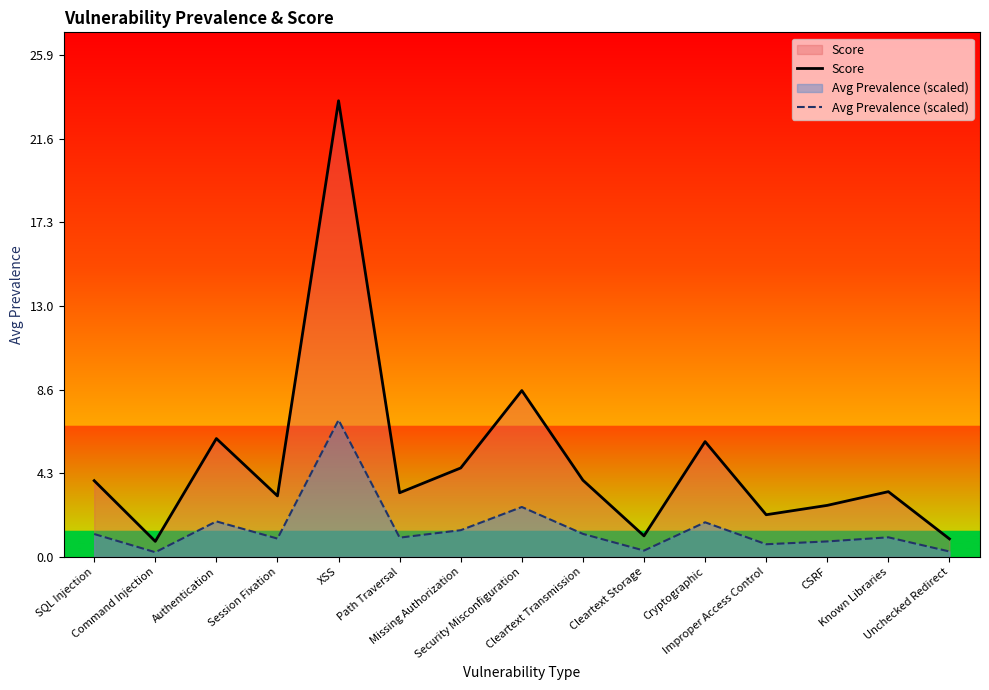

How many lines are shown in the chart?

2